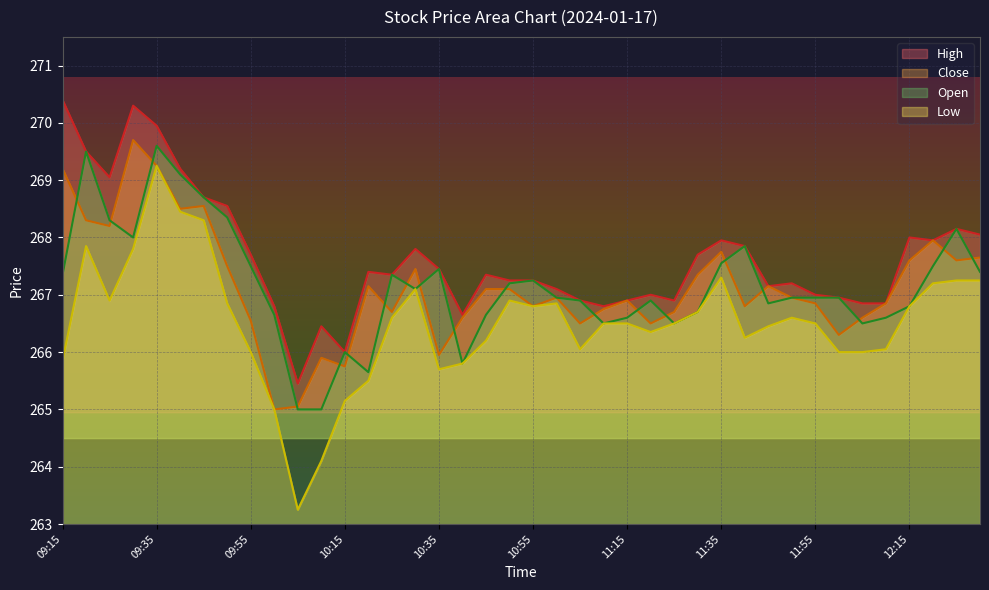

Rank the series by their maximum value, from highest to lowest.

High, Close, Open, Low